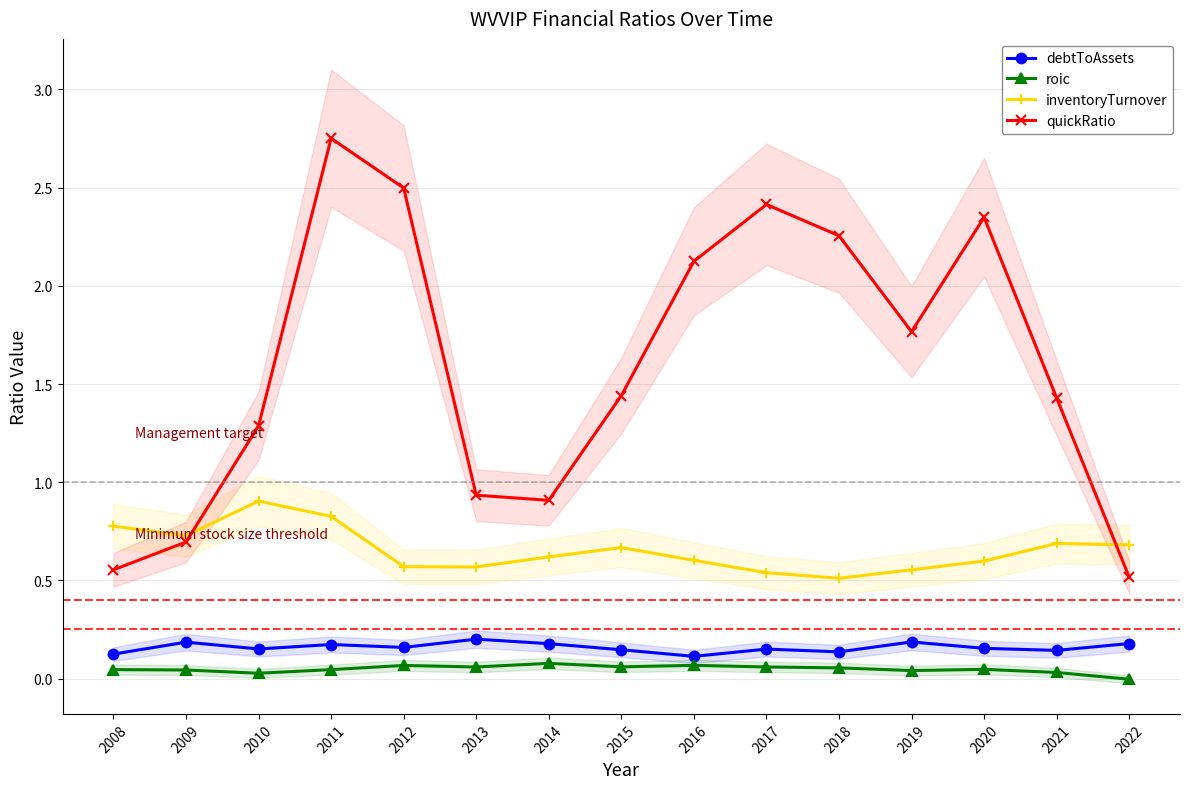

True or false: quickRatio and debtToAssets cross at least once.

False